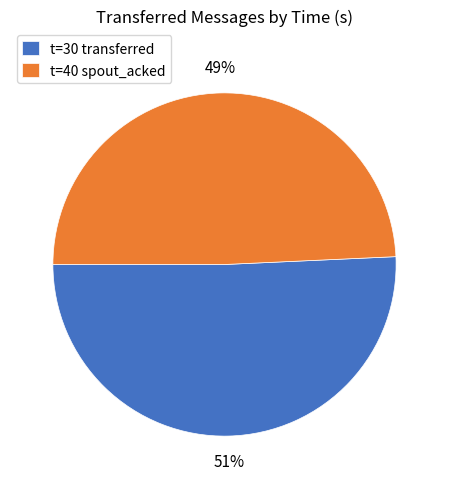

Rank the categories by value from lowest to highest.

t=40 spout_acked, t=30 transferred